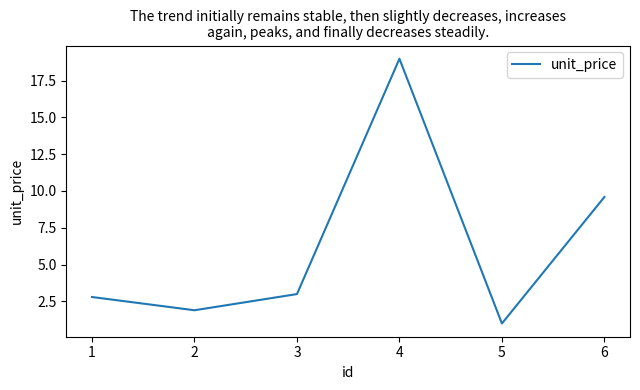

What is the average value?

6.2